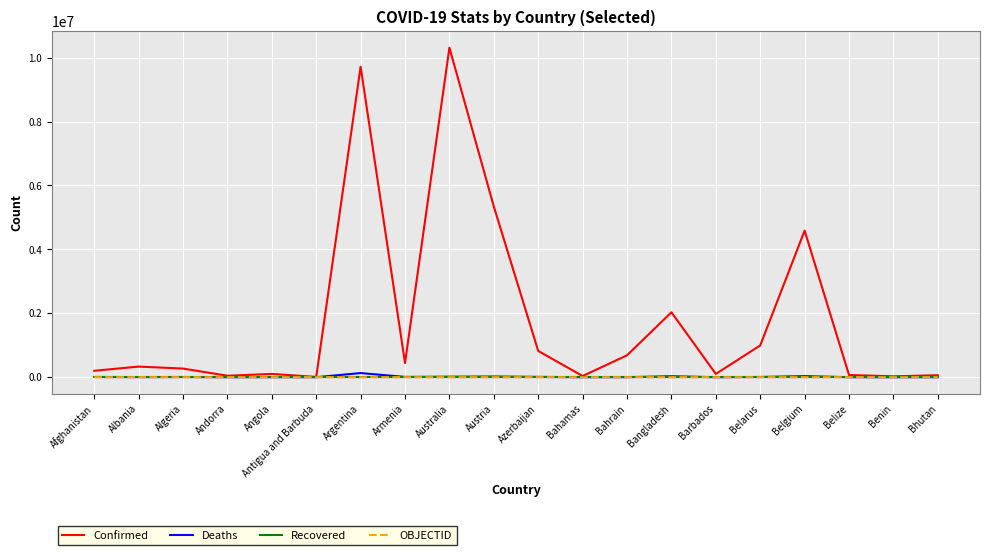

Between Andorra and Belgium, which series saw the biggest shift?

Confirmed